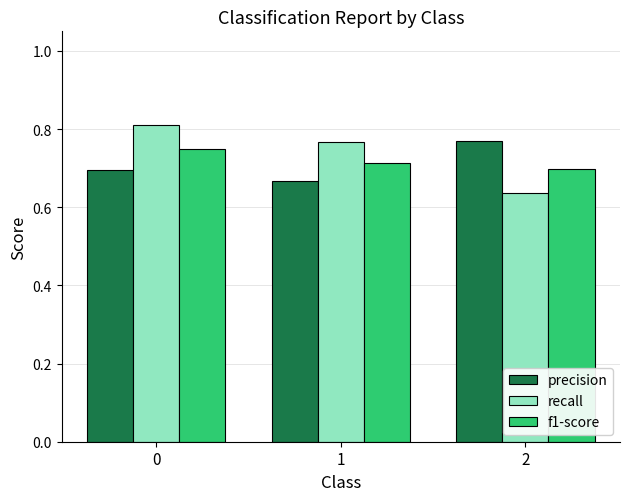

Count the f1-score values in the range 0 to 1.

3